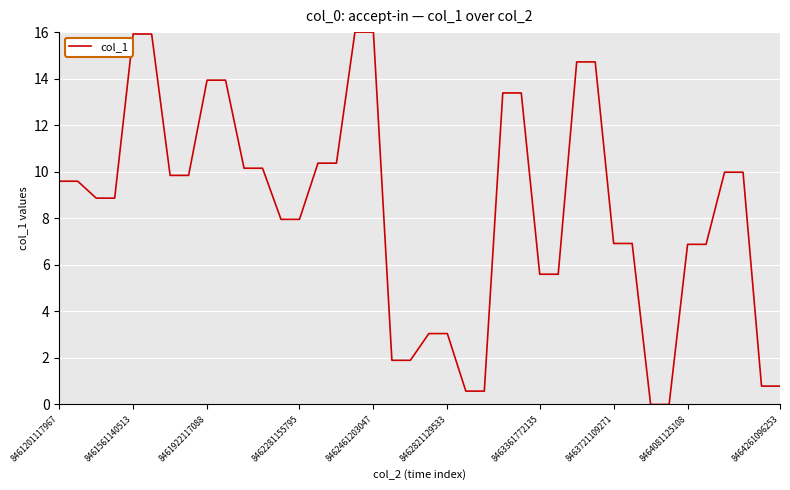

What is the greatest value displayed?

16.0